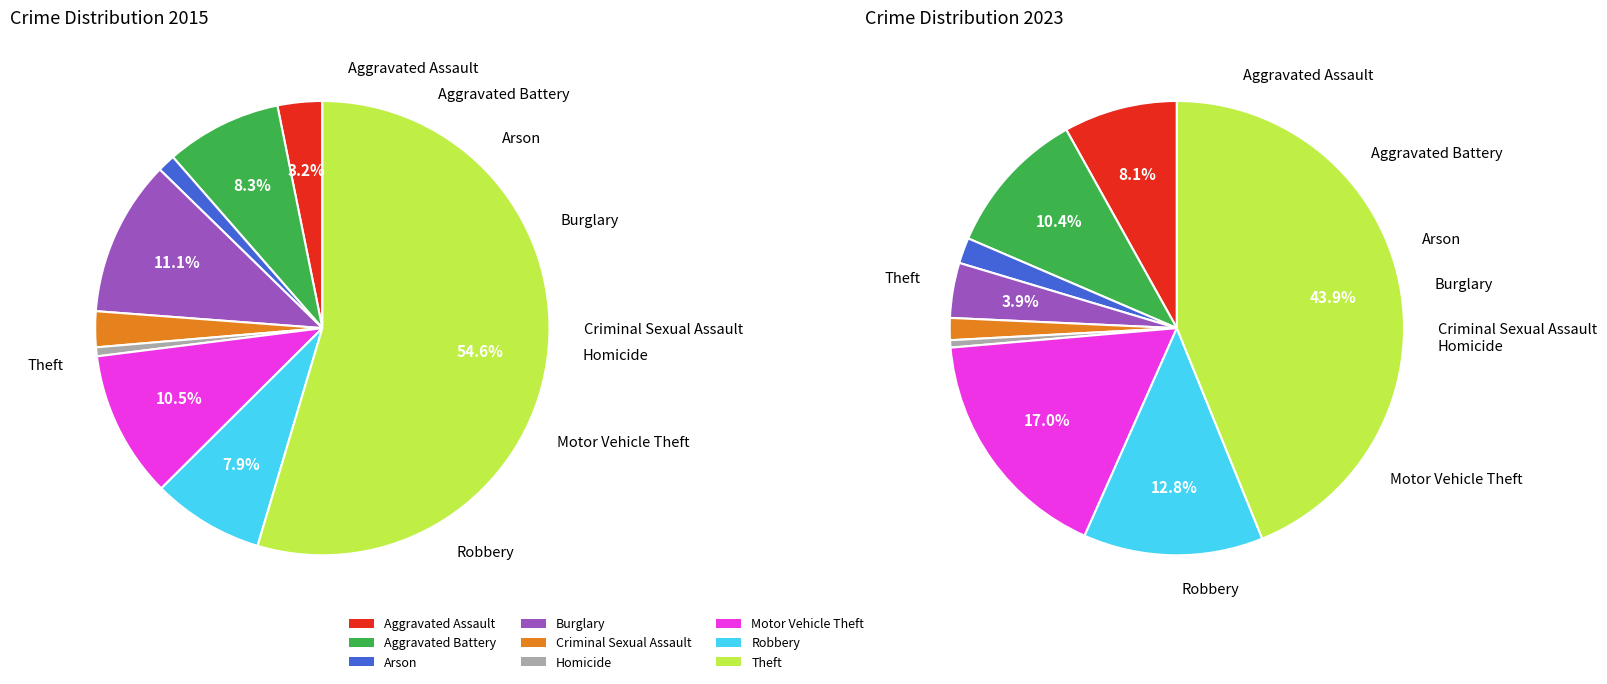

Is it true that Arson is 1% of the pie?

True